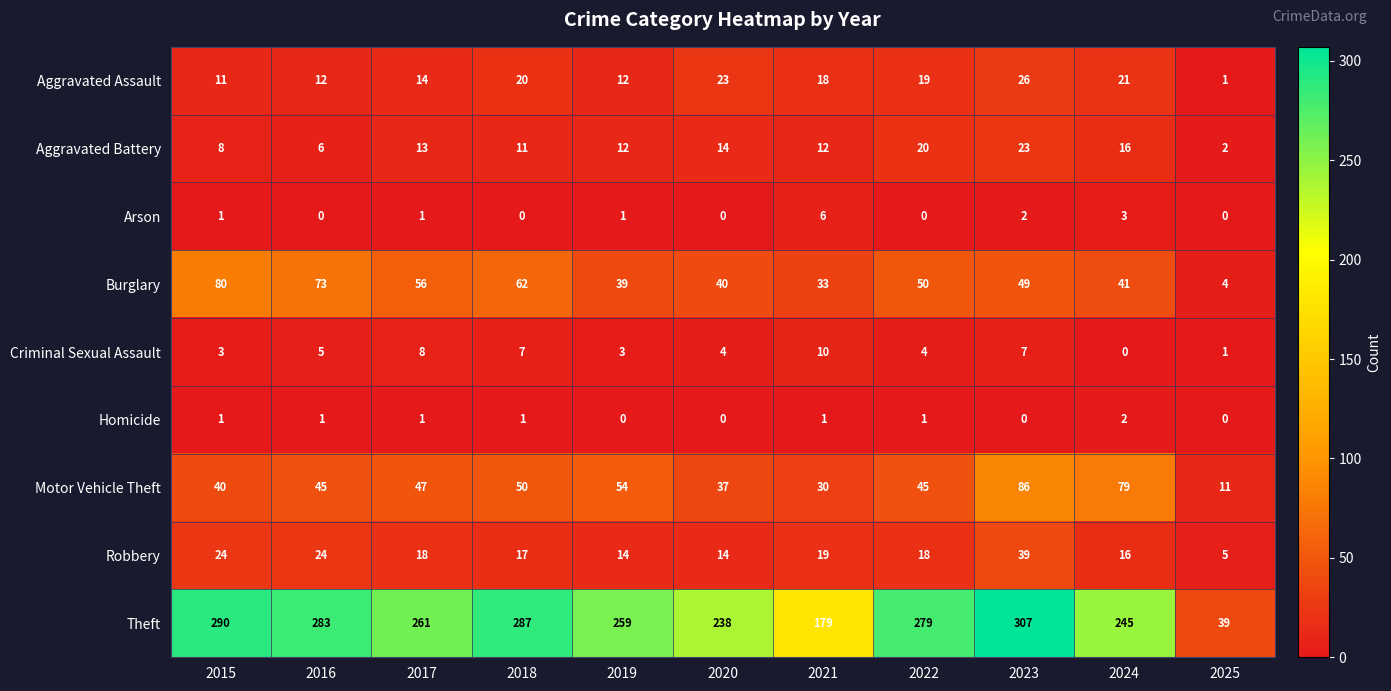

Which category has the highest value across all series?

2023